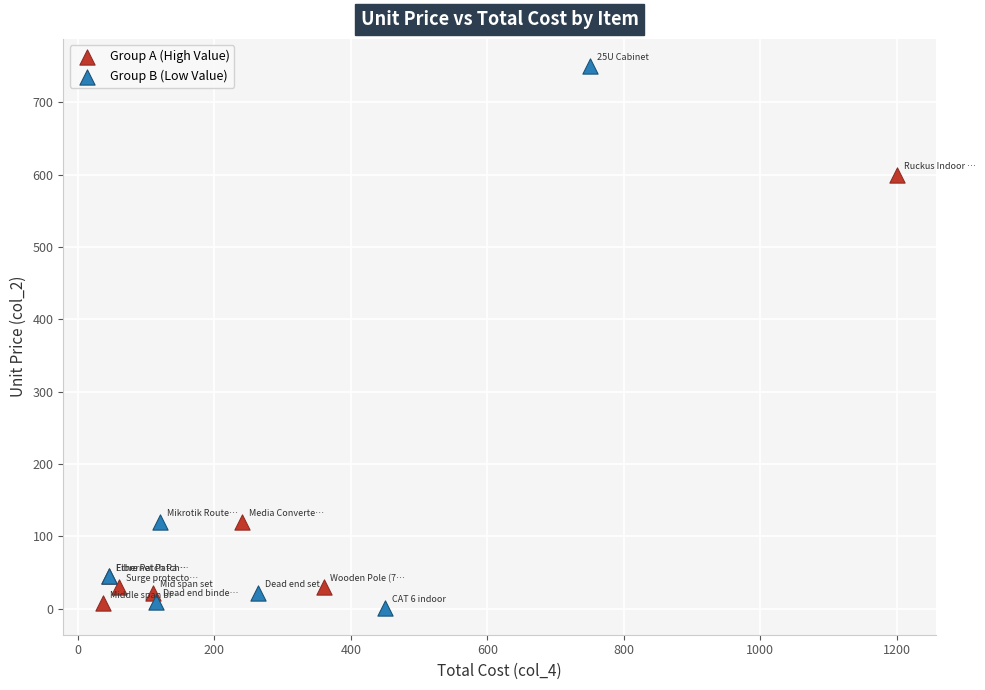

What are all the series names shown in the legend?

Group A (High Value), Group B (Low Value)